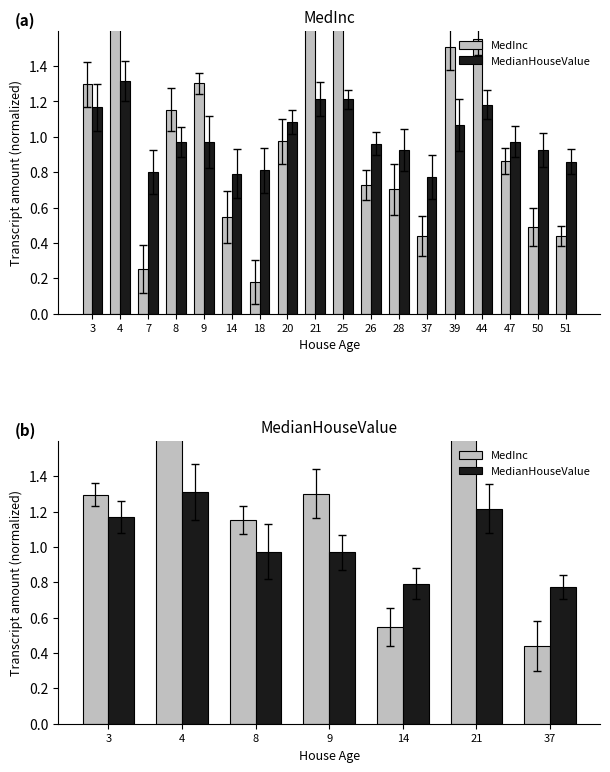

What is the average value of the MedianHouseValue series?

1.0